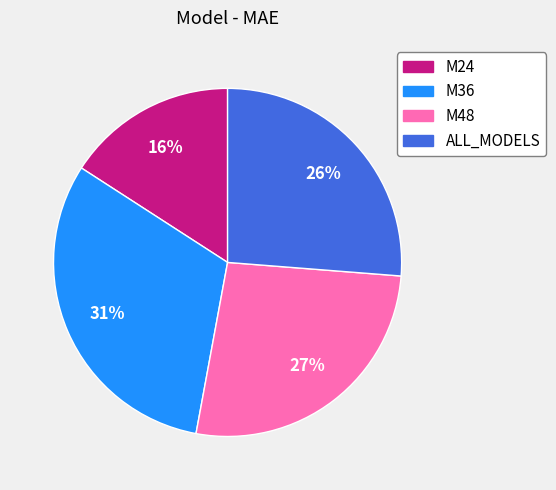

Is the sum of ALL_MODELS and M48 greater than half?

Yes